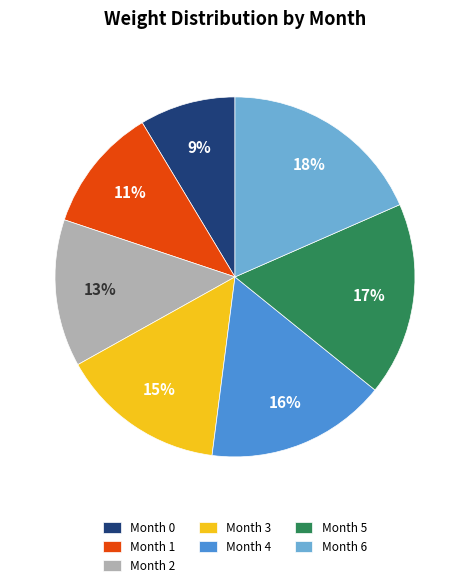

Which slice is the largest?

Month 6